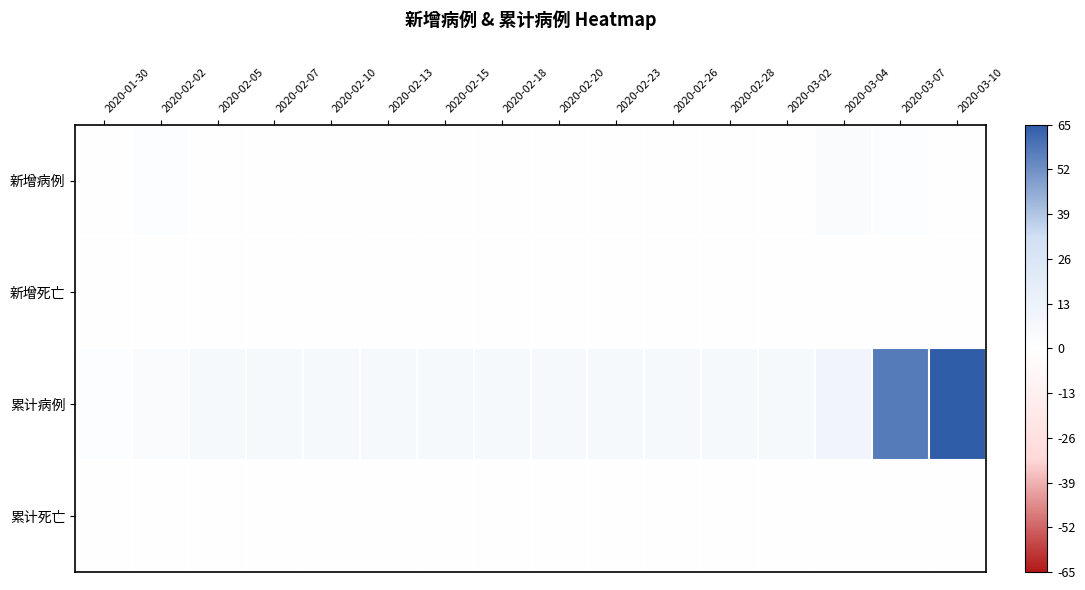

Reading left to right, what are all the values shown in this chart?

新增病例: 2020-01-30=0.0	2020-02-02=1.9	2020-02-05=0.0	2020-02-07=0.0	2020-02-10=0.0	2020-02-13=0.0	2020-02-15=0.0	2020-02-18=0.0	2020-02-20=0.0	2020-02-23=0.0	2020-02-26=0.0	2020-02-28=0.0	2020-03-02=0.0	2020-03-04=3.8	2020-03-07=1.9	2020-03-10=0.0
新增死亡: 2020-01-30=0.0	2020-02-02=0.0	2020-02-05=0.0	2020-02-07=0.0	2020-02-10=0.0	2020-02-13=0.0	2020-02-15=0.0	2020-02-18=0.0	2020-02-20=0.0	2020-02-23=0.0	2020-02-26=0.0	2020-02-28=0.0	2020-03-02=0.0	2020-03-04=0.0	2020-03-07=0.0	2020-03-10=0.0
累计病例: 2020-01-30=1.9	2020-02-02=3.8	2020-02-05=5.7	2020-02-07=5.7	2020-02-10=5.7	2020-02-13=5.7	2020-02-15=5.7	2020-02-18=5.7	2020-02-20=5.7	2020-02-23=5.7	2020-02-26=5.7	2020-02-28=5.7	2020-03-02=5.7	2020-03-04=9.6	2020-03-07=57.4	2020-03-10=65.0
累计死亡: 2020-01-30=0.0	2020-02-02=0.0	2020-02-05=0.0	2020-02-07=0.0	2020-02-10=0.0	2020-02-13=0.0	2020-02-15=0.0	2020-02-18=0.0	2020-02-20=0.0	2020-02-23=0.0	2020-02-26=0.0	2020-02-28=0.0	2020-03-02=0.0	2020-03-04=0.0	2020-03-07=0.0	2020-03-10=0.0